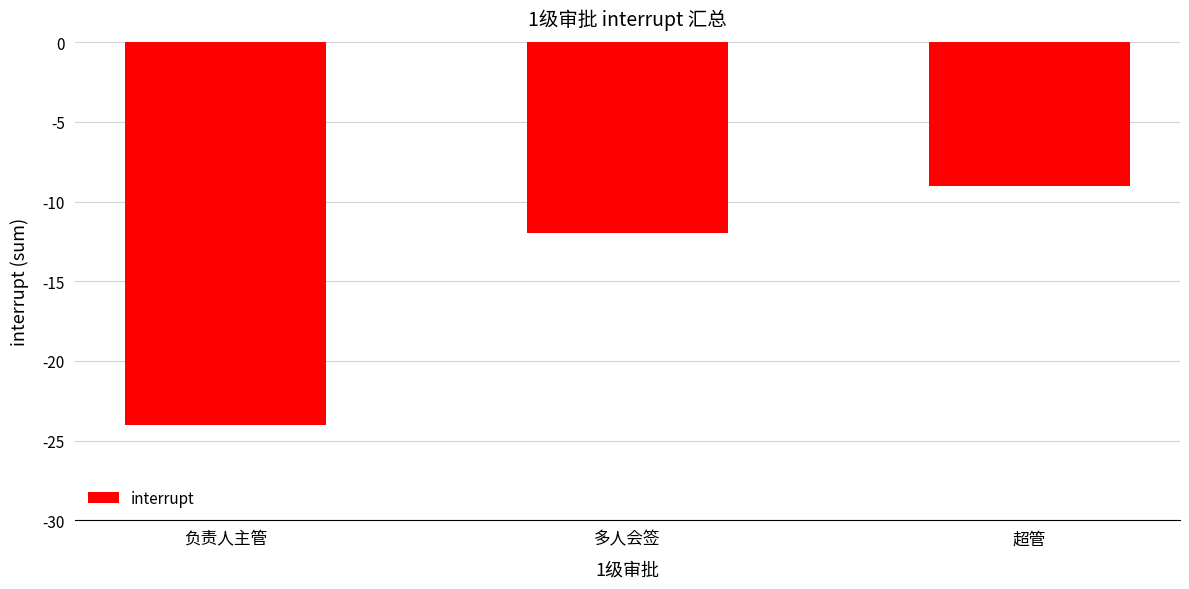

Reading left to right, extract all data points from this chart.

-24	-12	-9